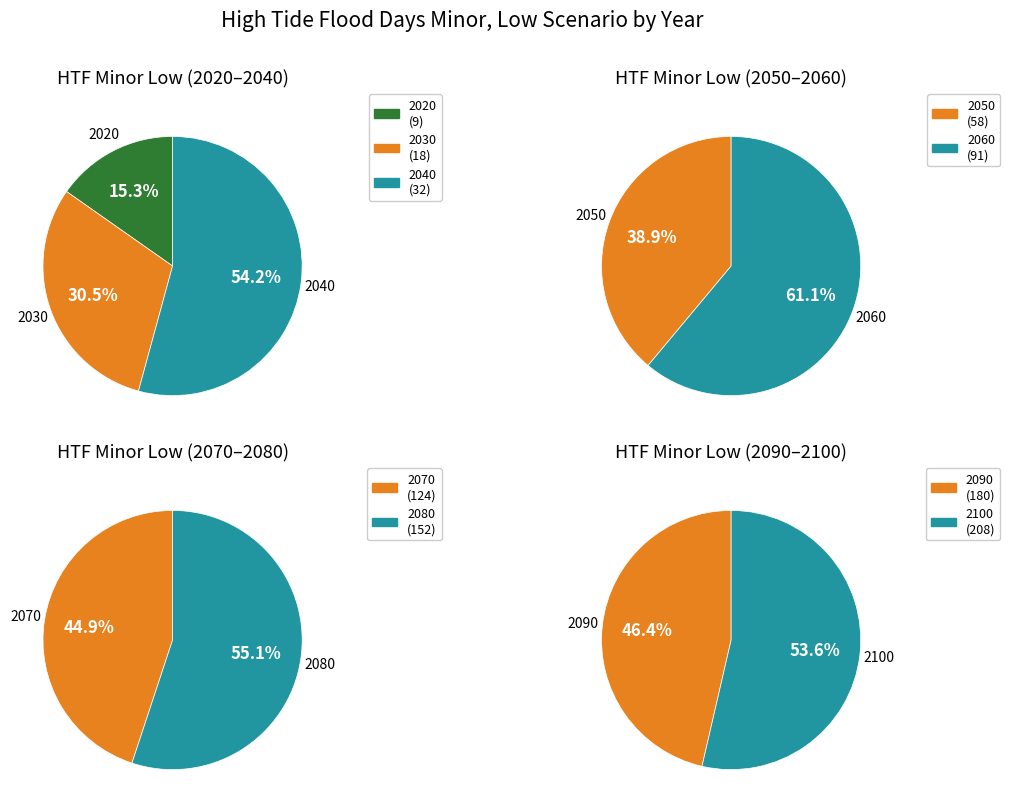

What is the ratio of the value at 2030 to the value at 2080?

0.1